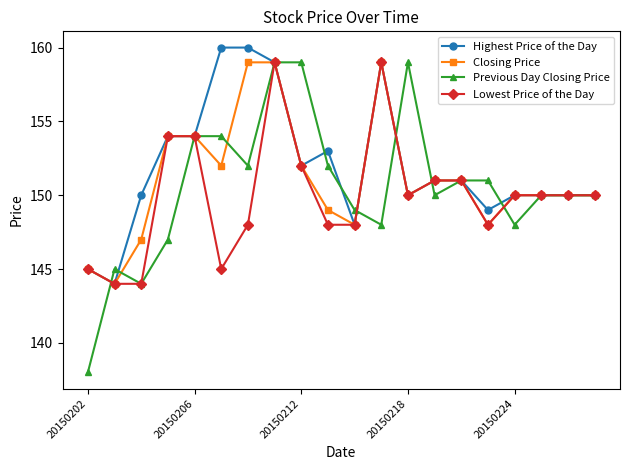

What is the minimum value for Previous Day Closing Price?

138